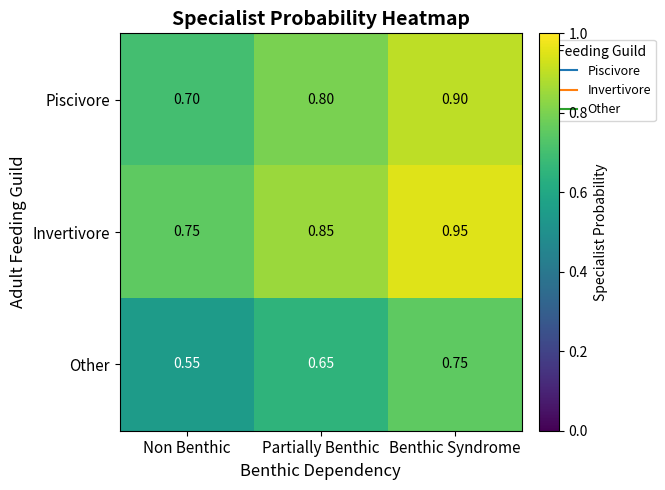

Which category has the highest value in the Invertivore series?

Benthic Syndrome